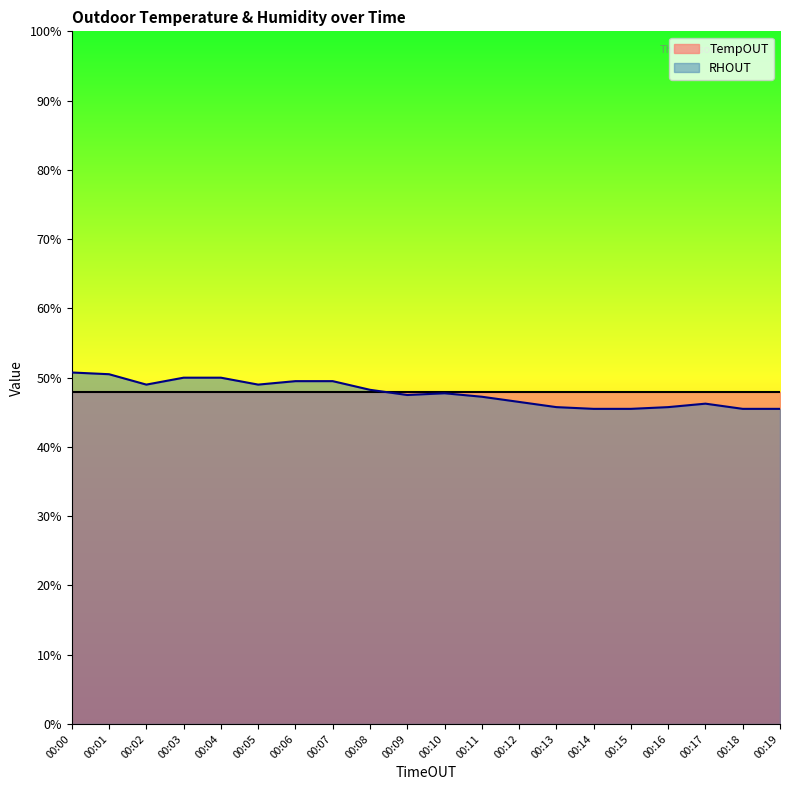

At which category does the data reach its first local valley?

00:02